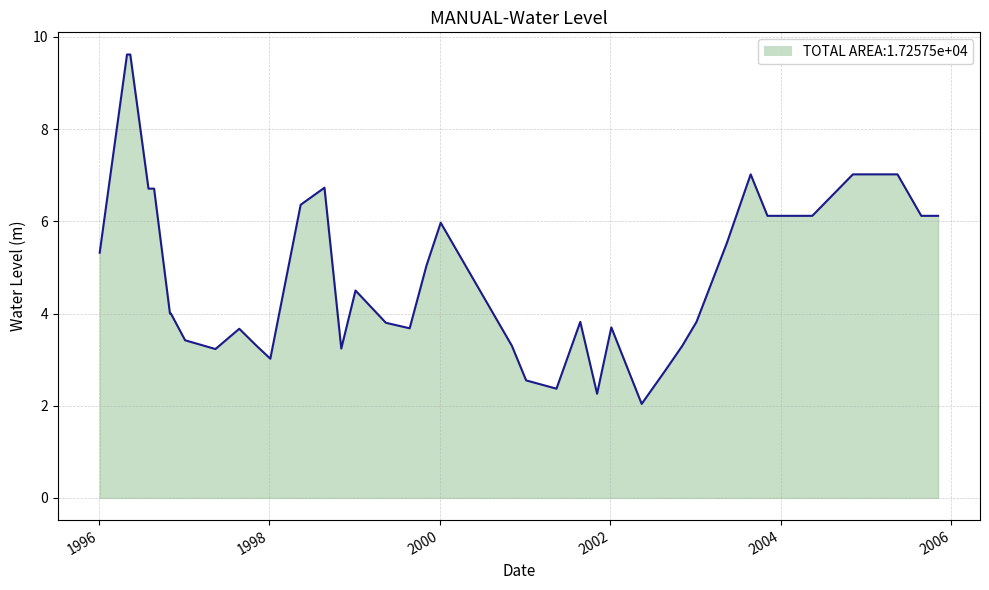

What is the smallest value displayed?

2.0